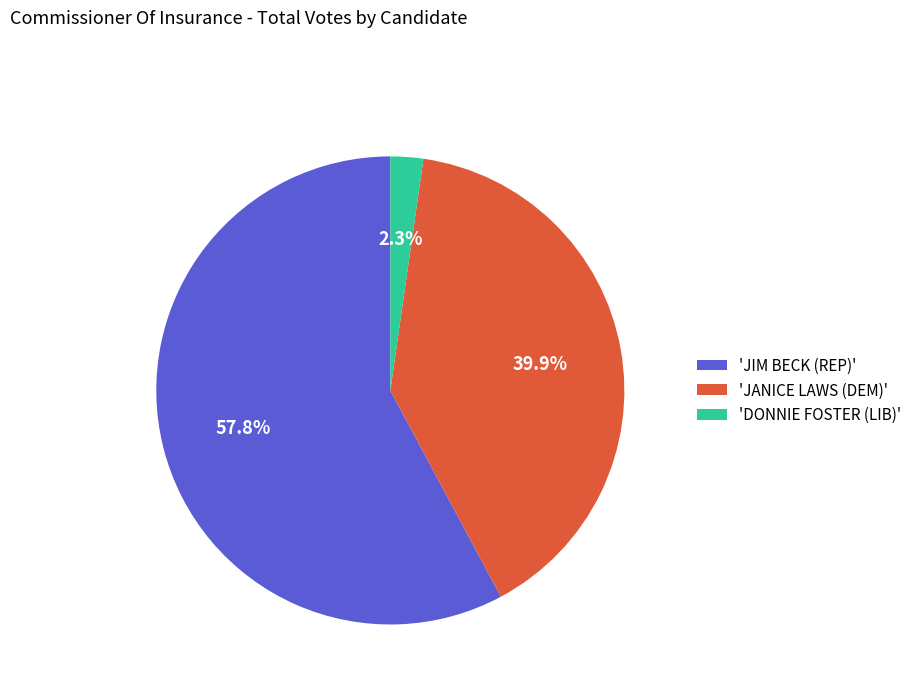

What portion of the pie excludes 'DONNIE FOSTER (LIB)'?

97.7%